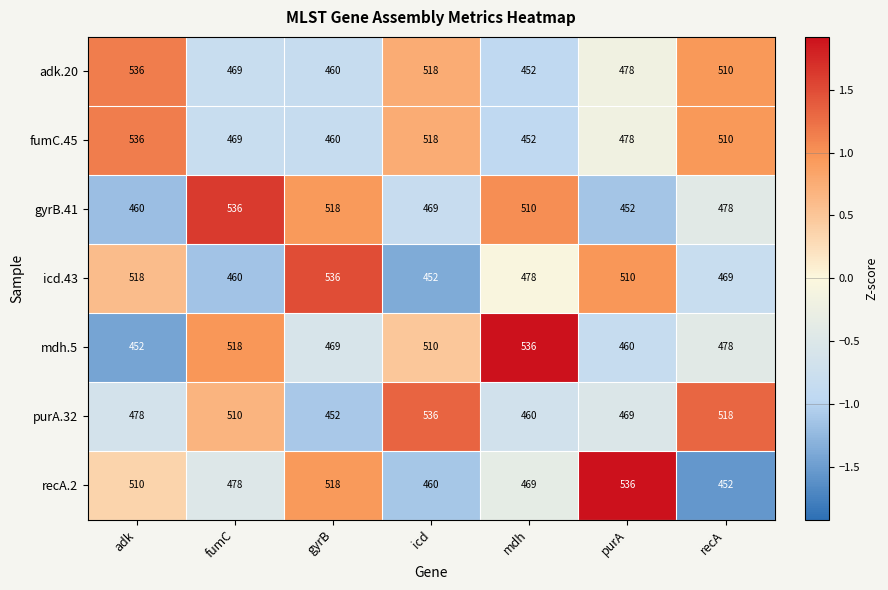

The gyrB.41 series shows 777 at adk. True or false?

False